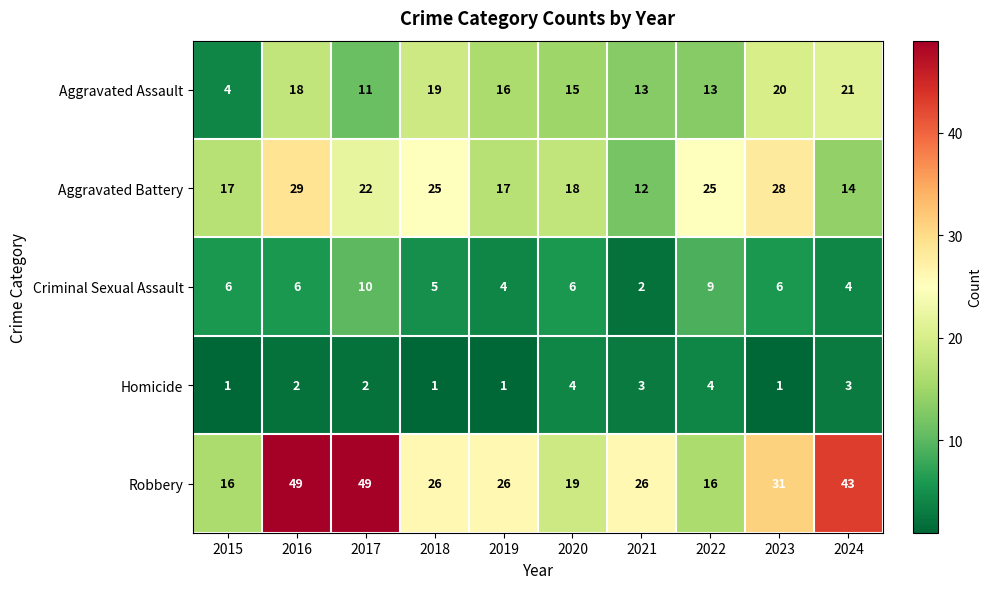

How many data points does each series have?

10